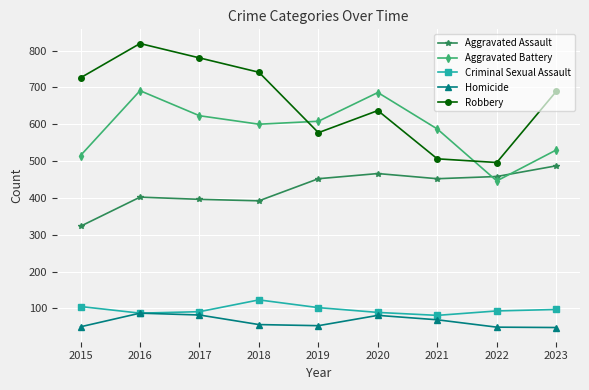

True or false: Aggravated Assault has more than 2 points higher than both neighbors.

False